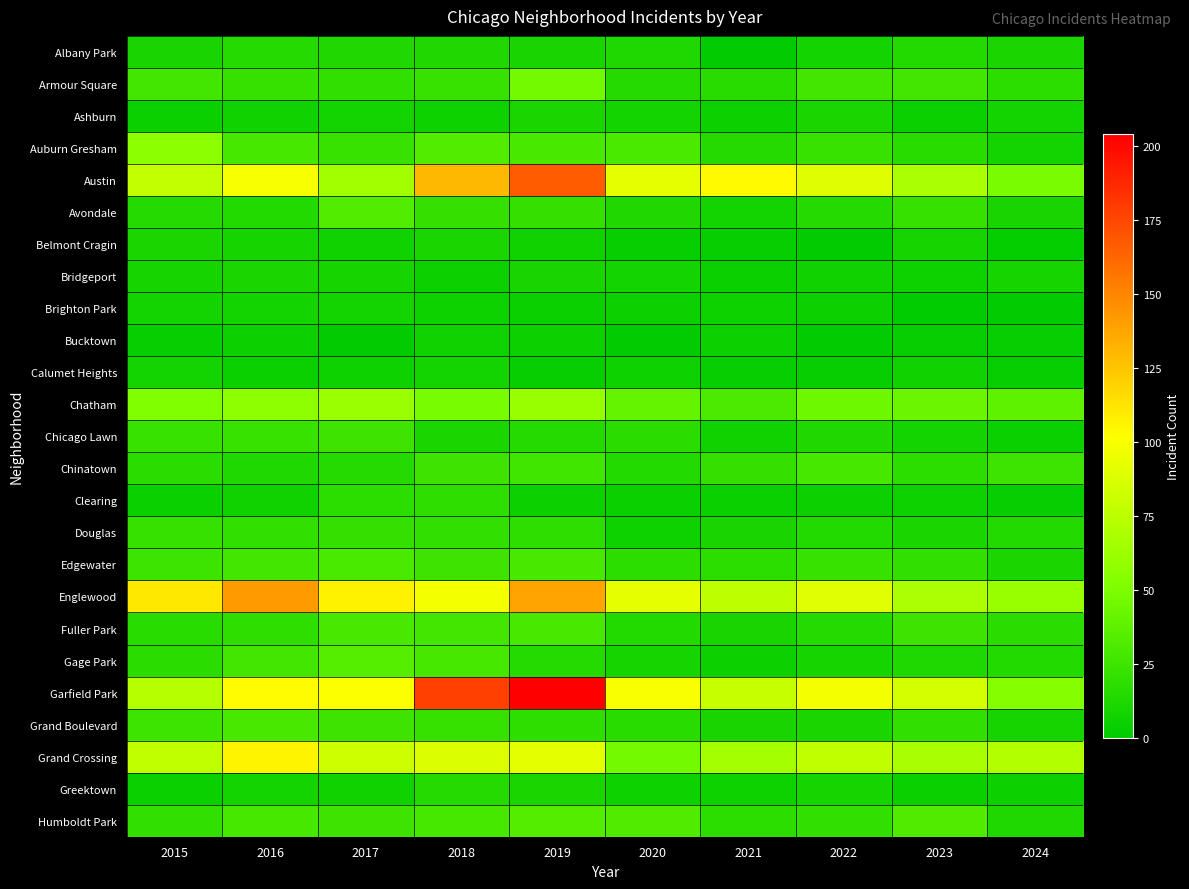

List the series in order of their peak value, lowest first.

Bucktown, Brighton Park, Calumet Heights, Ashburn, Belmont Cragin, Bridgeport, Albany Park, Greektown, Clearing, Douglas, Chicago Lawn, Chinatown, Fuller Park, Grand Boulevard, Edgewater, Avondale, Humboldt Park, Gage Park, Armour Square, Auburn Gresham, Chatham, Grand Crossing, Englewood, Austin, Garfield Park